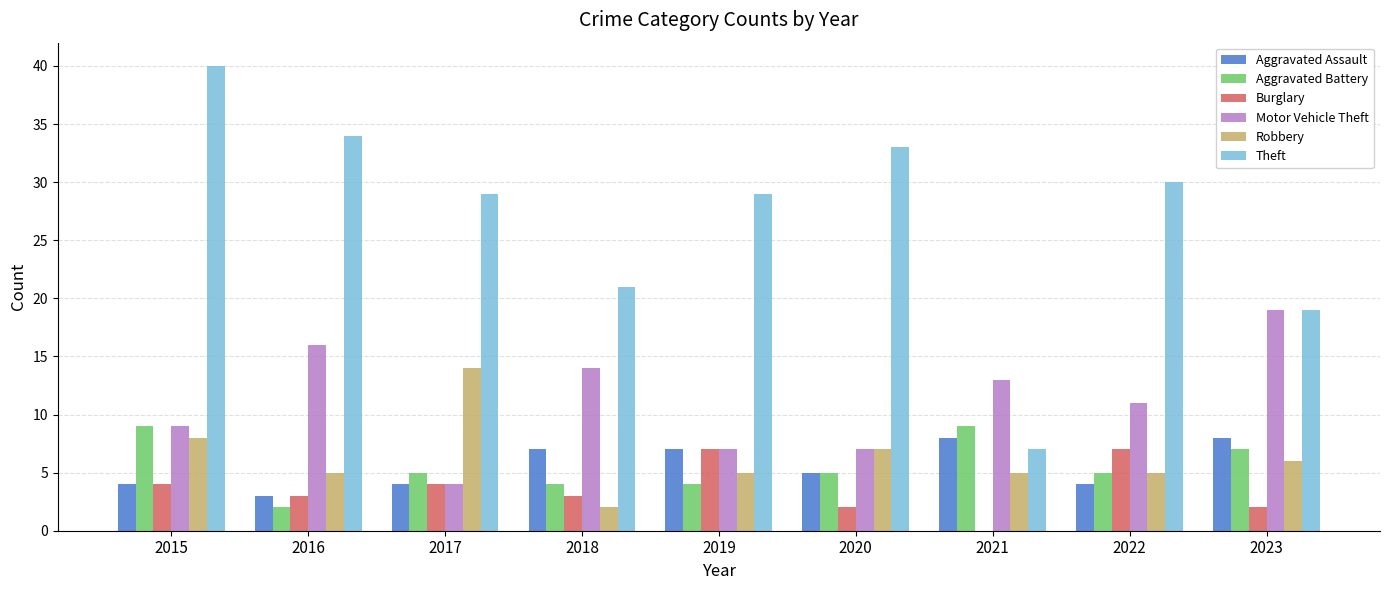

Reading right to left, list all the values displayed in this chart.

Aggravated Assault: 8	4	8	5	7	7	4	3	4
Aggravated Battery: 7	5	9	5	4	4	5	2	9
Burglary: 2	7	0	2	7	3	4	3	4
Motor Vehicle Theft: 19	11	13	7	7	14	4	16	9
Robbery: 6	5	5	7	5	2	14	5	8
Theft: 19	30	7	33	29	21	29	34	40